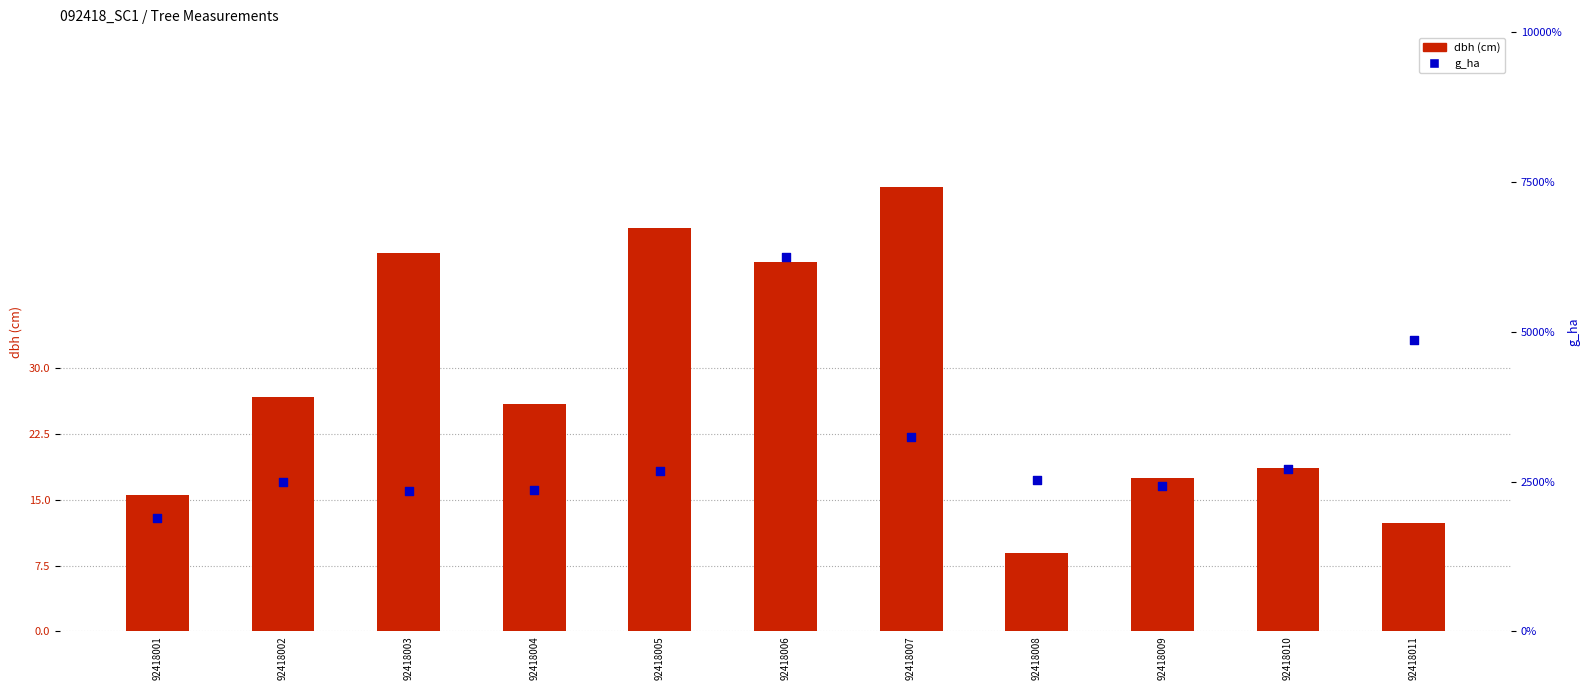

Which series reaches the minimum Y coordinate?

g_ha